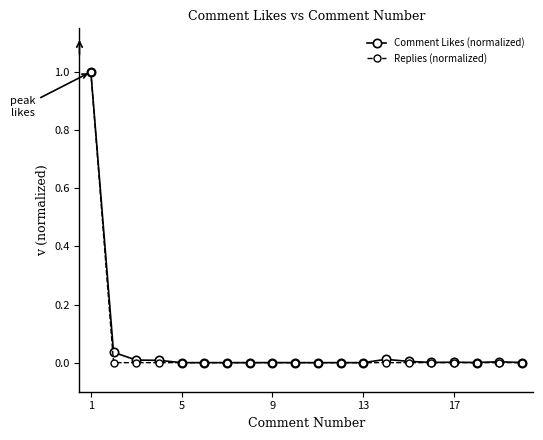

How many lines are shown in the chart?

2